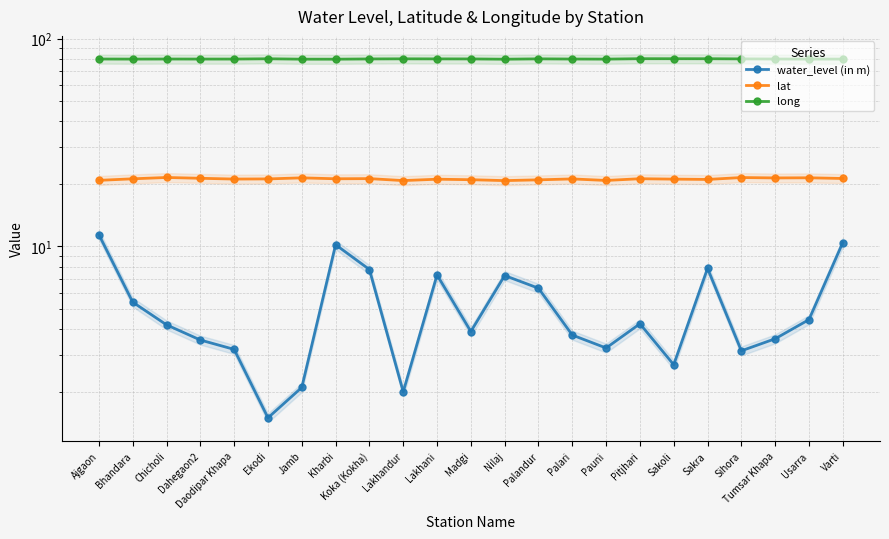

How many interior local valleys does the water_level (in m) series have?

6